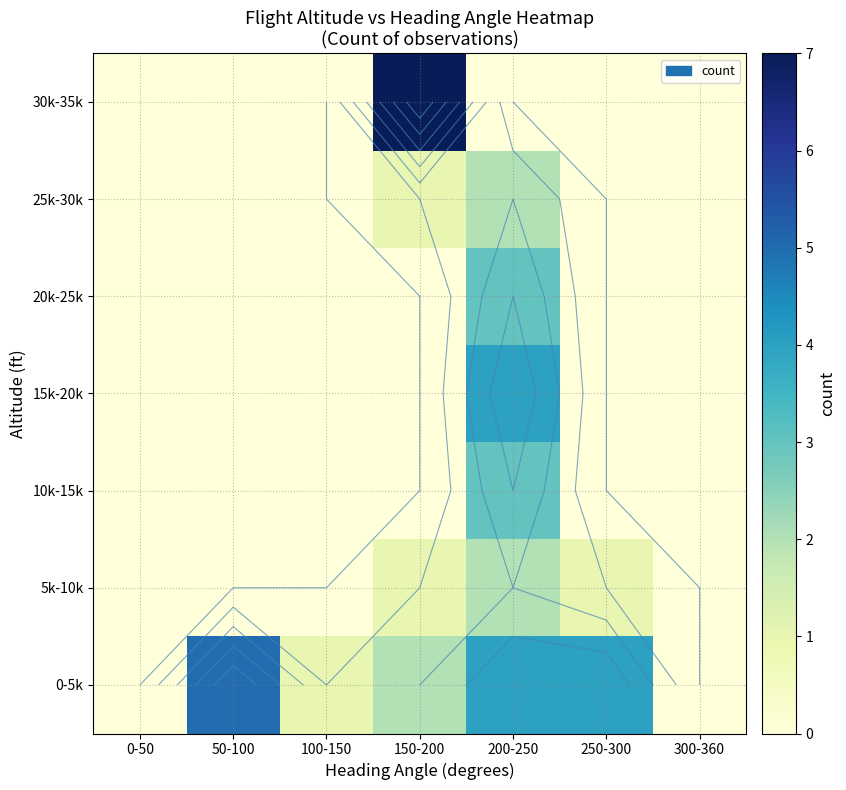

What is the difference between the maximum and minimum values in the 20k-25k series?

3